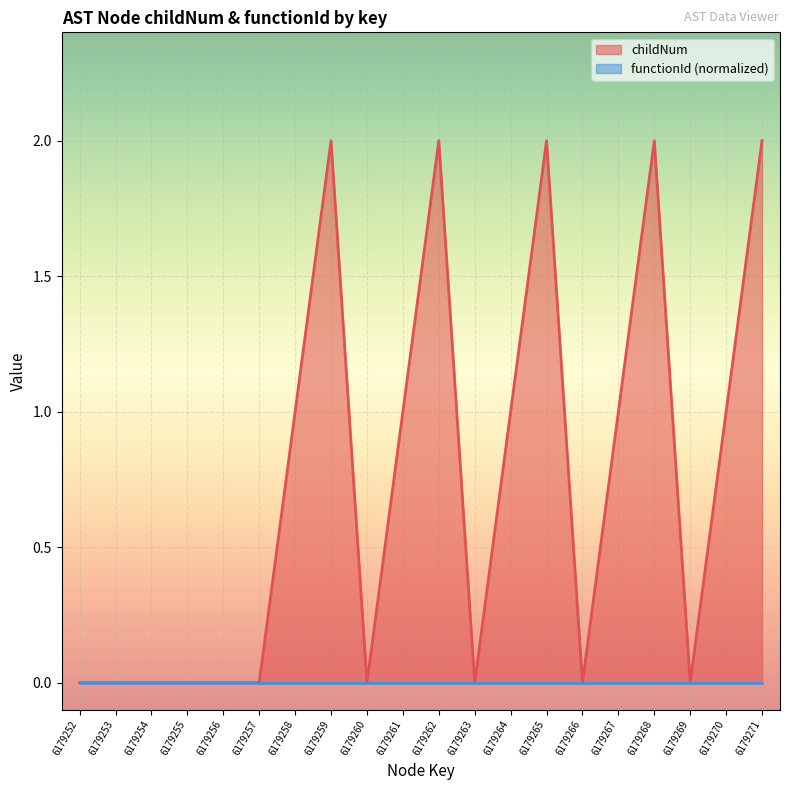

What is the sum of all values?

15